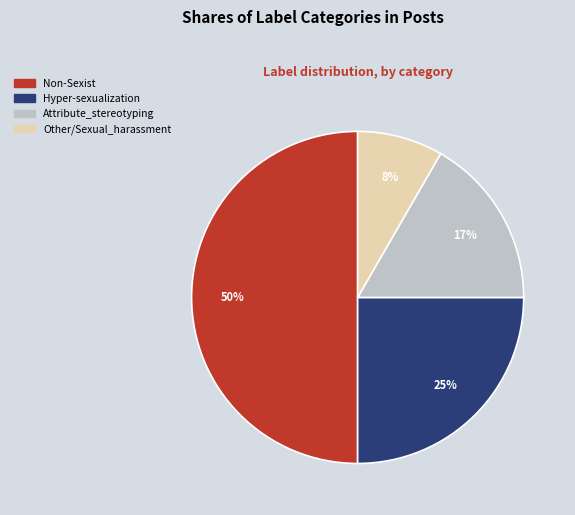

Which slice is the smallest?

Other/Sexual_harassment